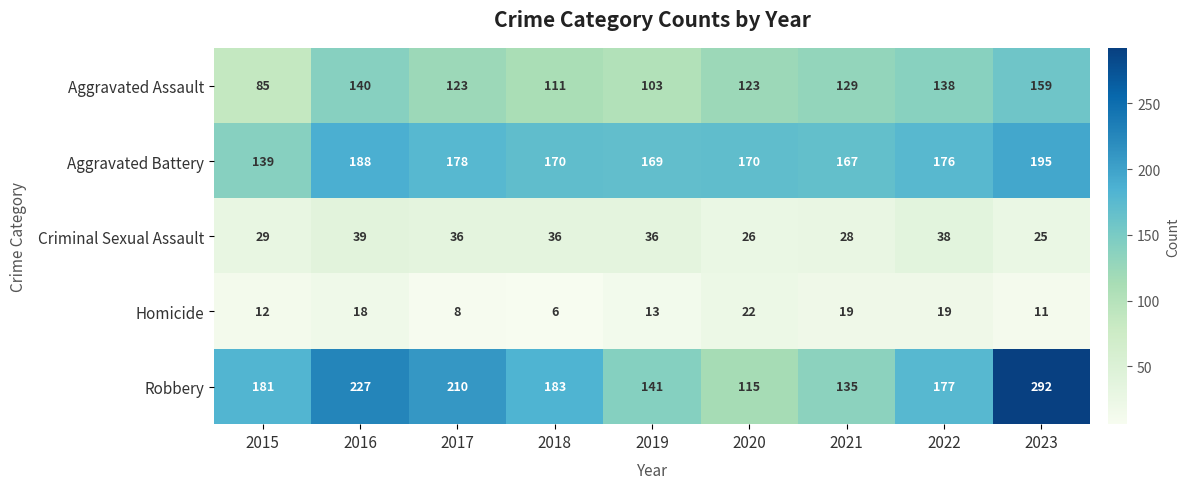

What is the minimum value for Criminal Sexual Assault?

25